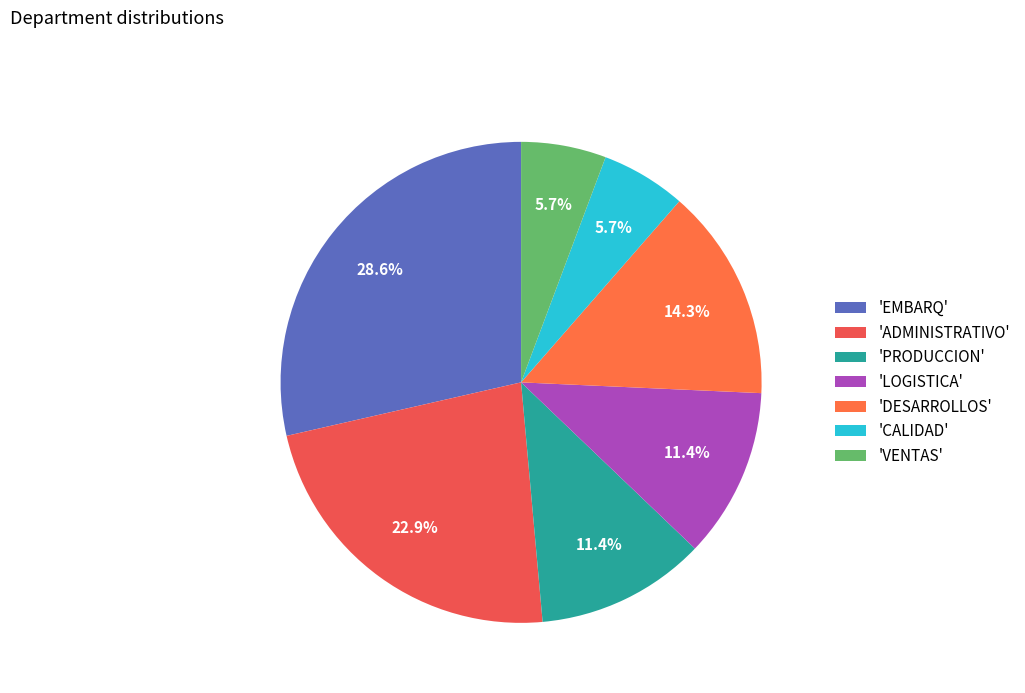

How many segments does this pie chart have?

7